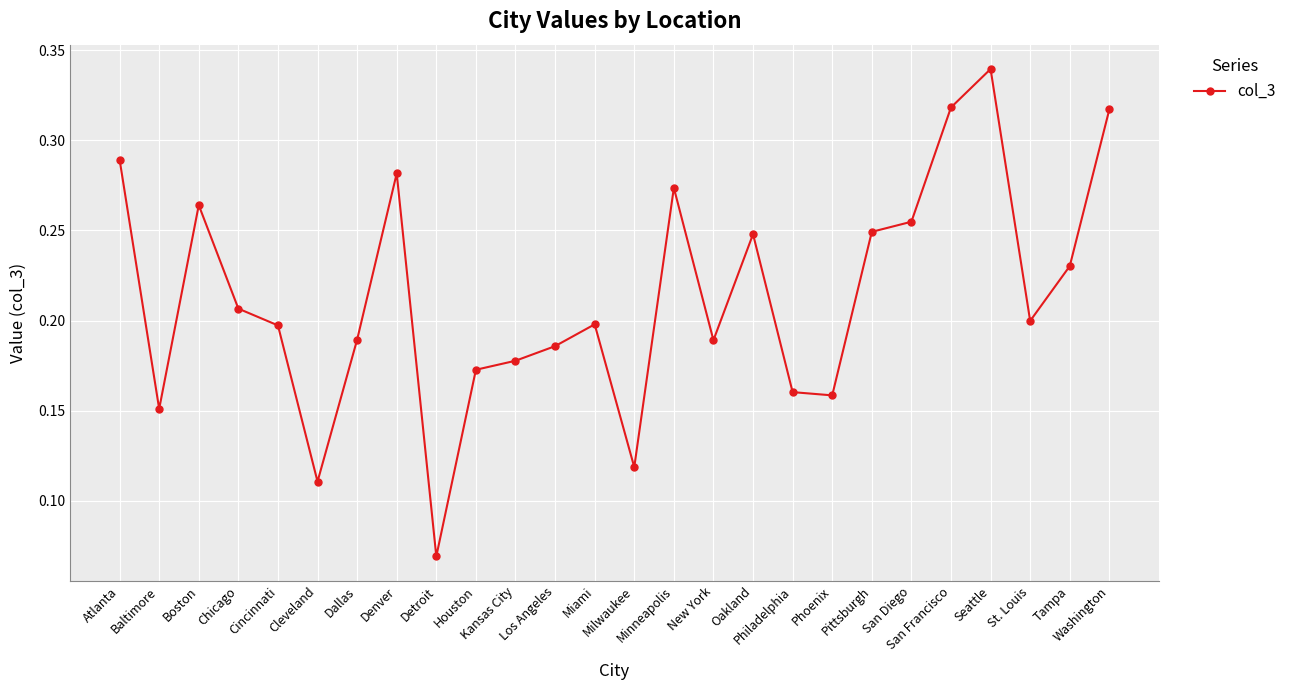

What is the sum of all values?

5.6